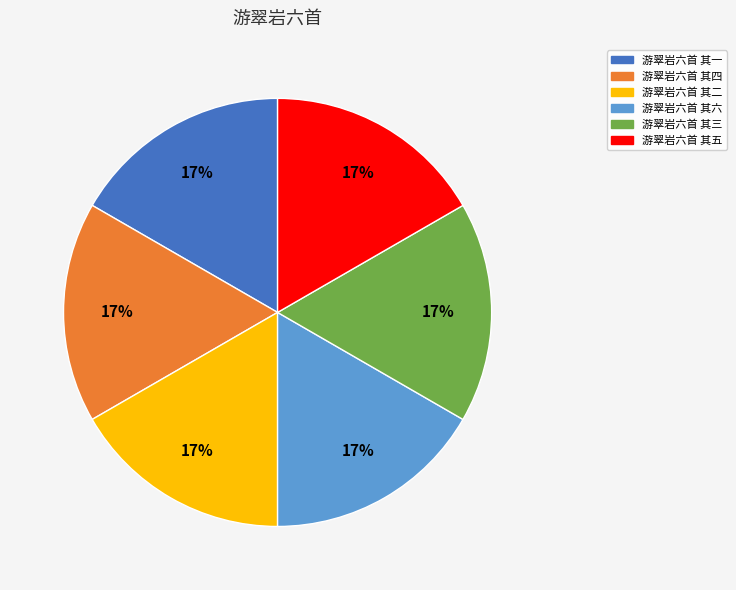

Approximately how many times larger is the value at 游翠岩六首 其二 compared to 游翠岩六首 其三?

1.0